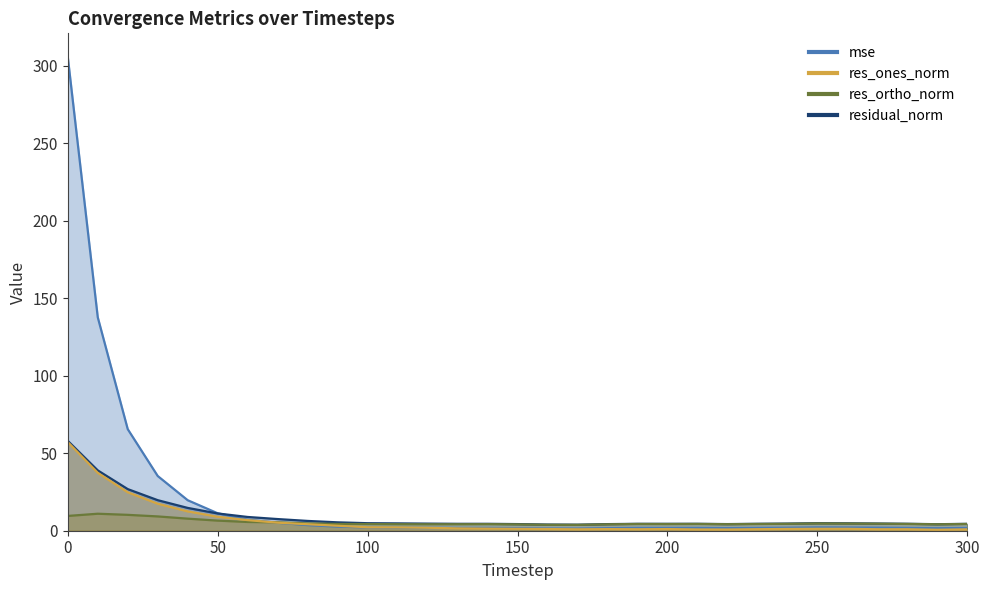

What is the value of the mse point at the 17th from the left?

1.4